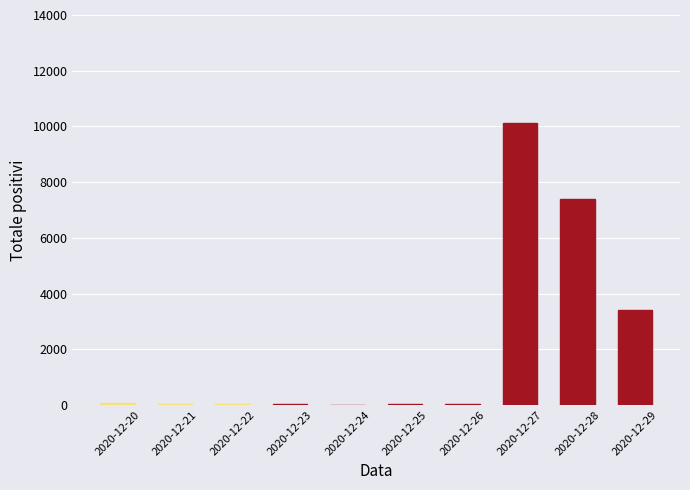

Where is the data nearest to the value 5060?

2020-12-29